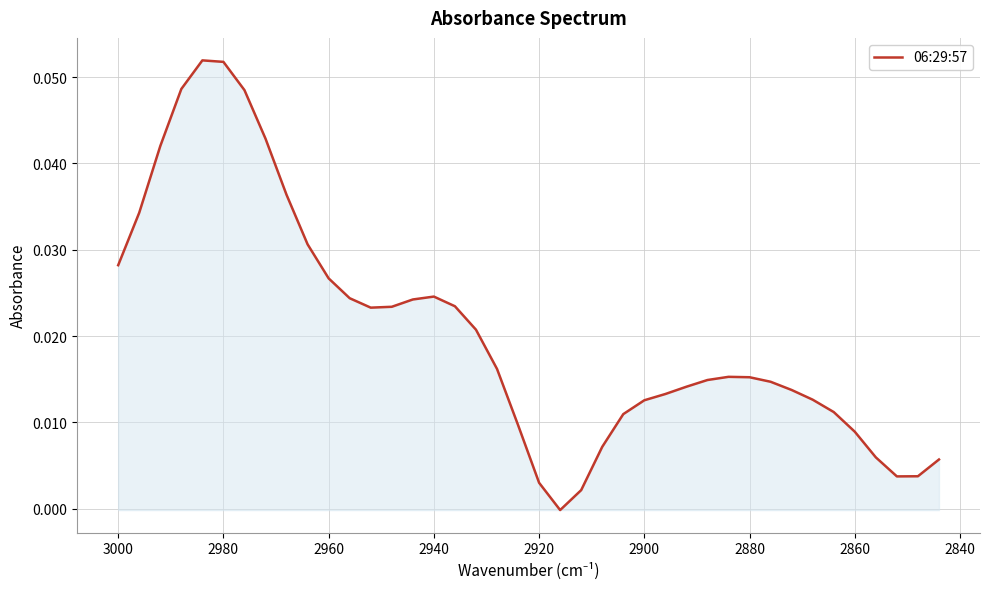

How many points are lower than both their immediate neighbors (excluding endpoints)?

3